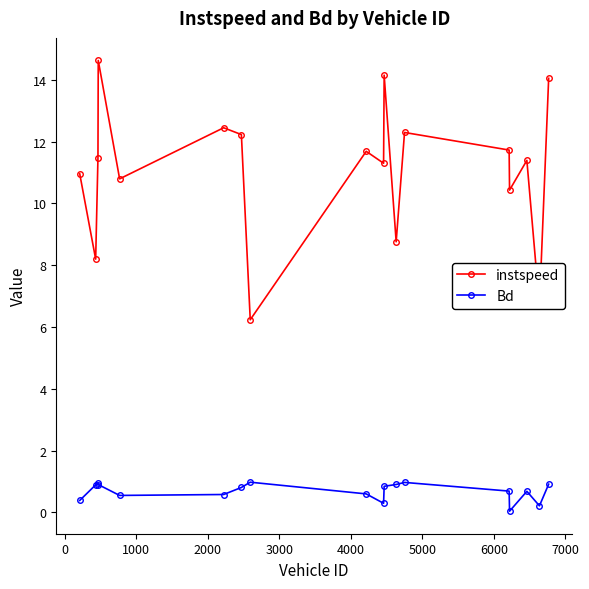

What is the value of the instspeed point at the 11th from the left?

14.2